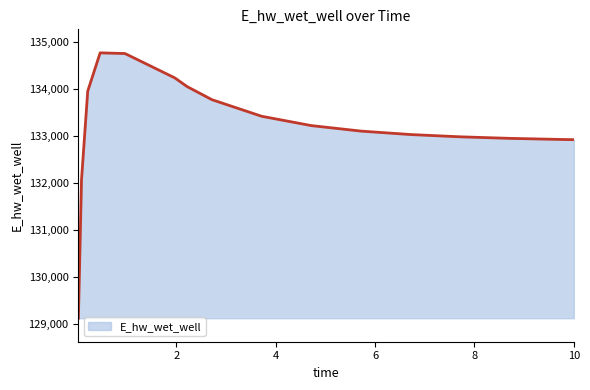

What is the maximum value shown in the chart?

134759.2